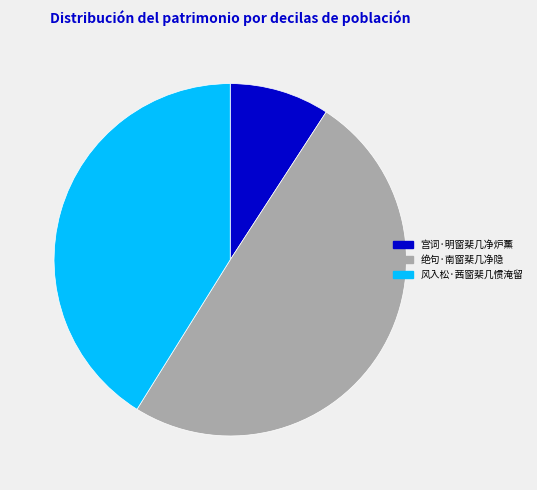

What is the largest slice in the pie chart?

绝句·南窗棐几净隐